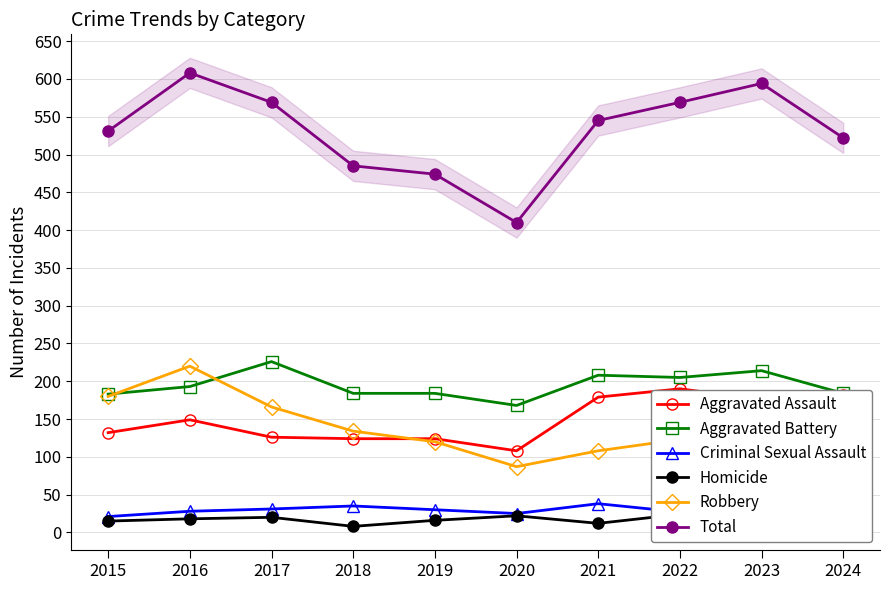

Where is the first local minimum for Aggravated Battery?

2020